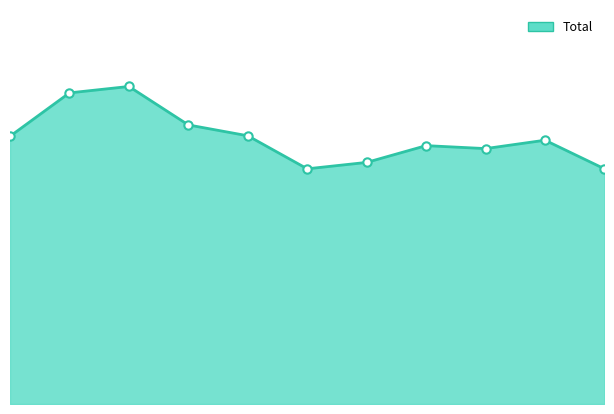

Where is the data nearest to the value 560?

2018